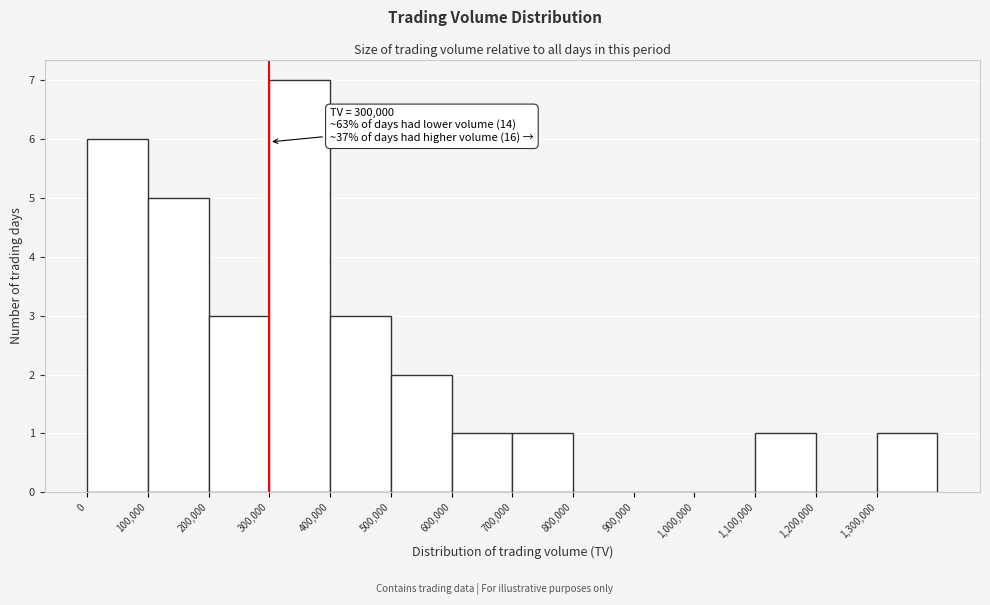

Which range on the x-axis has the tallest bar?

300000 to 400000